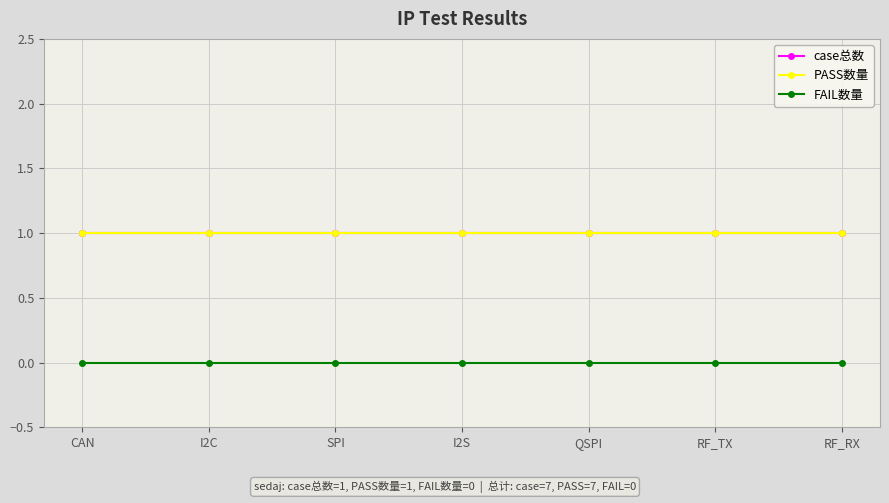

Rank the categories by PASS数量 value from highest to lowest.

CAN, I2C, SPI, I2S, QSPI, RF_TX, RF_RX